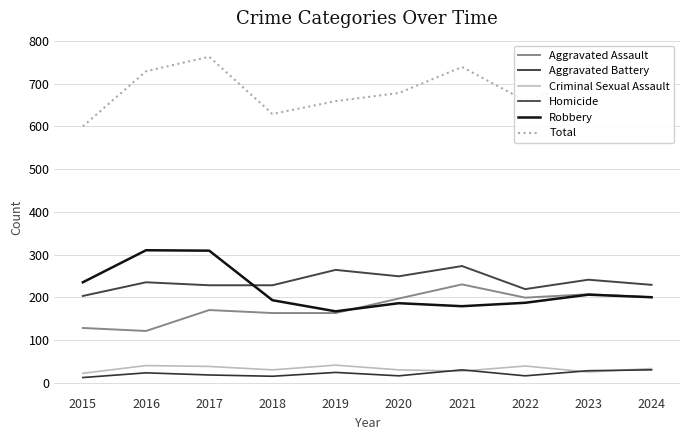

Which series has the largest range (max minus min)?

Total